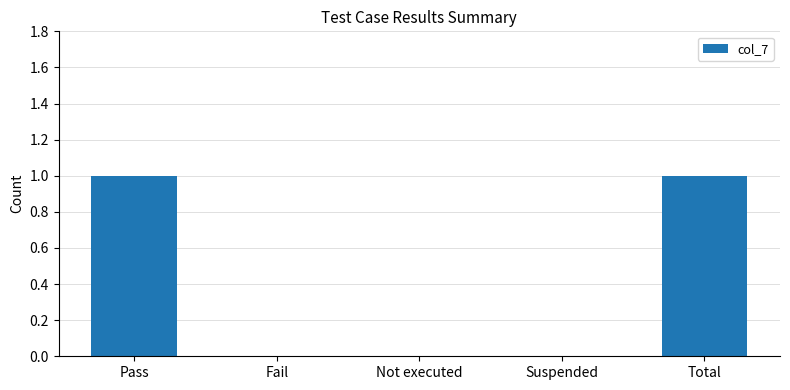

Between Fail and Pass, which is larger?

Pass